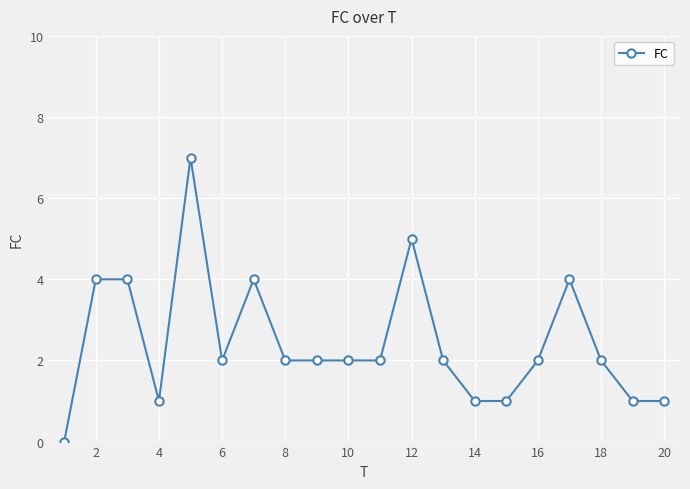

What is the difference between the maximum and minimum values?

7